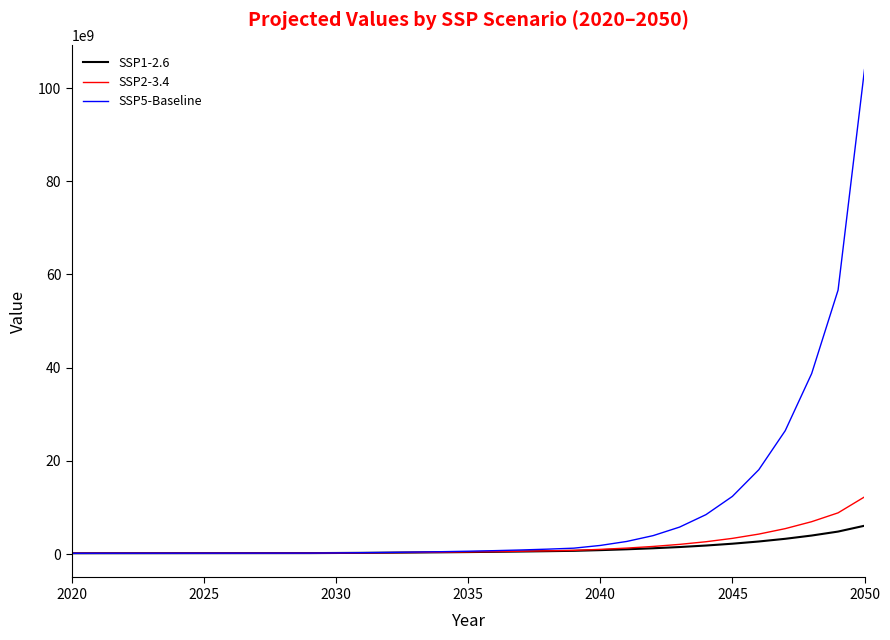

Which series has the largest range (max minus min)?

SSP5-Baseline